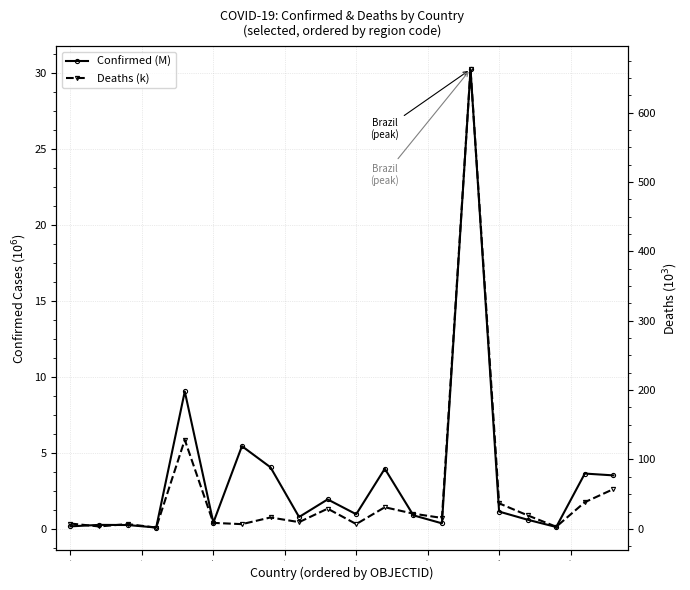

What is the value of the Deaths (k) point at the 14th from the left?

15.8